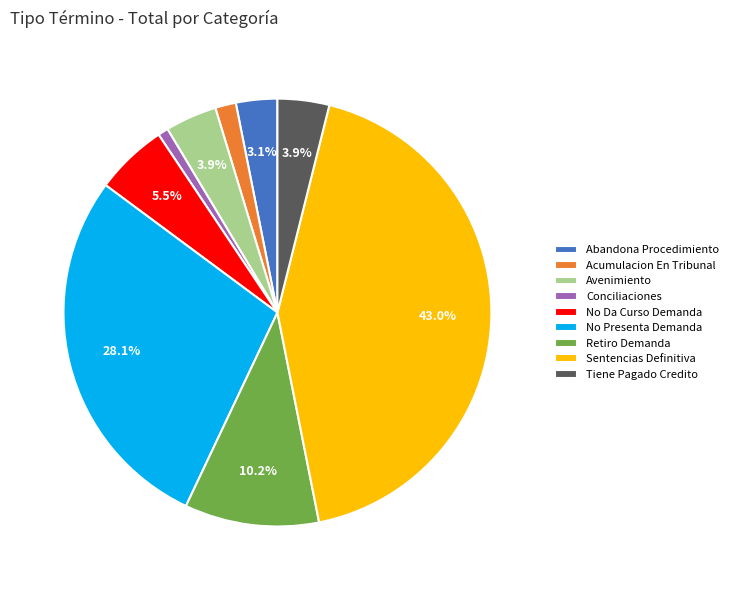

To the nearest percent, what is the difference between the Avenimiento and Sentencias Definitiva slice percentages?

39%